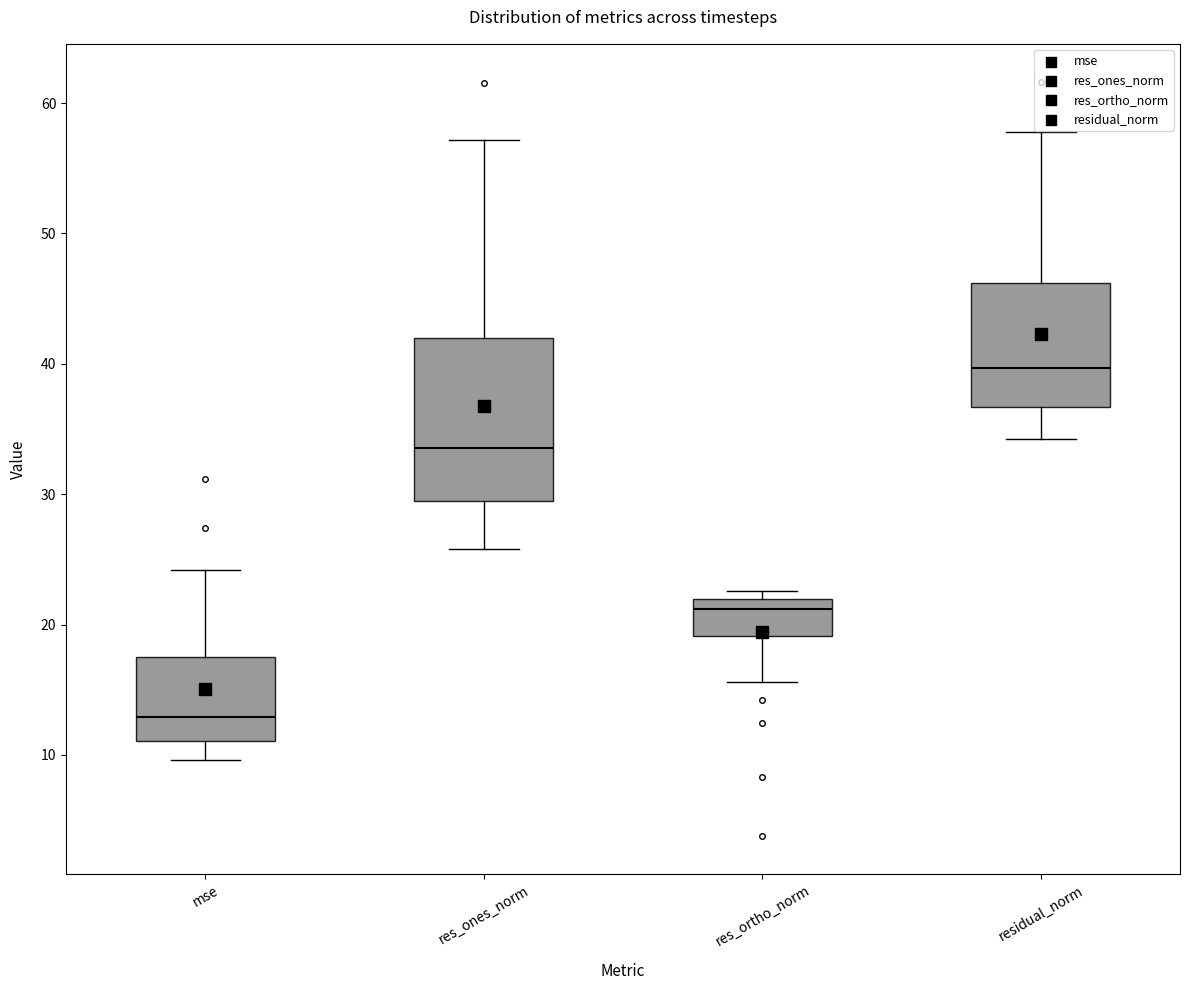

Where is the lower edge of the box for res_ortho_norm on the y-axis? The values are not printed on the chart, so give them approximately, as read against the axis.

19